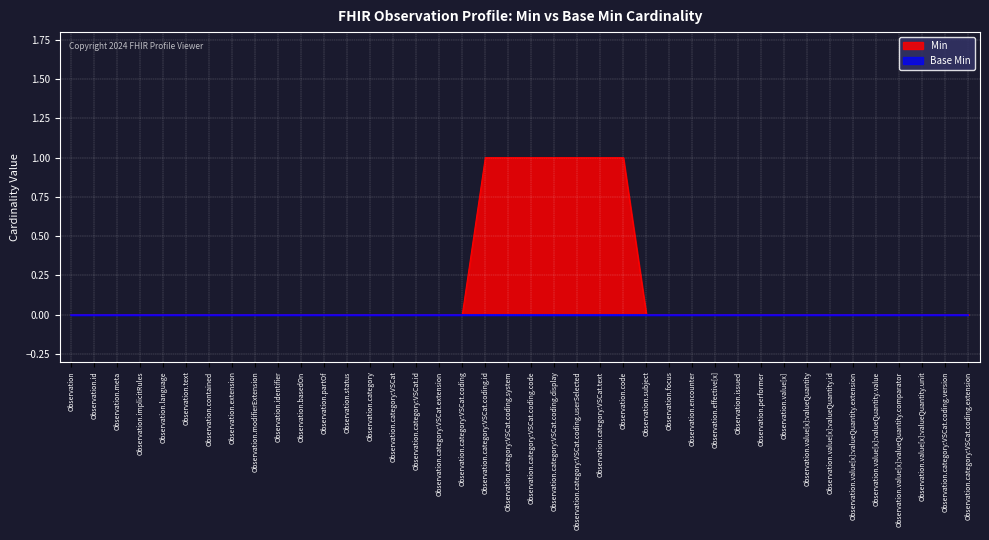

Which category has the highest value across all series?

Observation.category:VSCat.coding.id